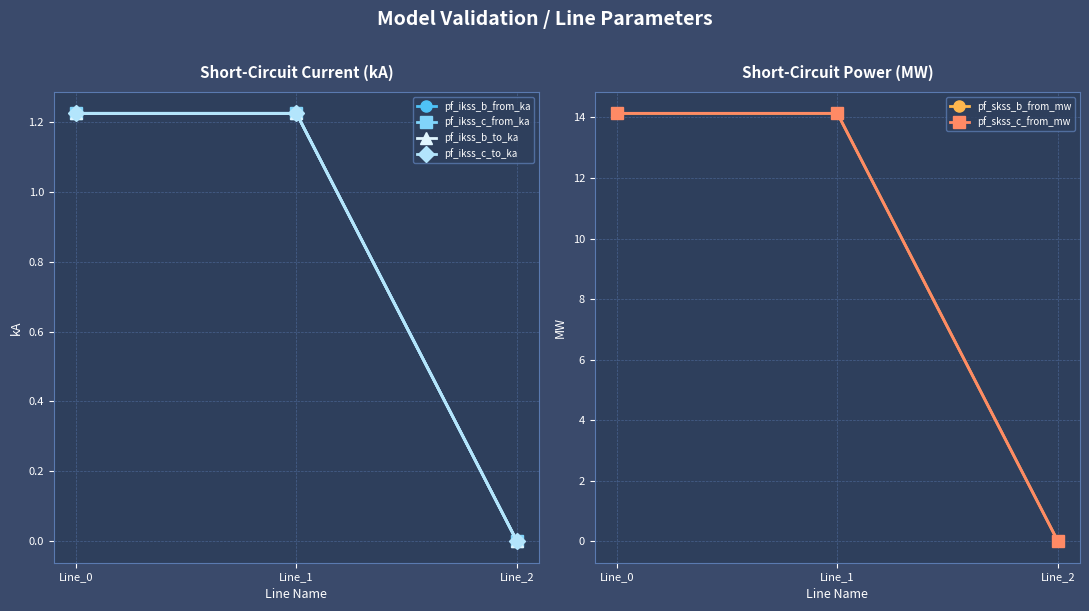

Reading left to right, extract all data points from this chart.

pf_ikss_b_from_ka: 1.2	1.2	0.0
pf_ikss_c_from_ka: 1.2	1.2	0.0
pf_ikss_b_to_ka: 1.2	1.2	0.0
pf_ikss_c_to_ka: 1.2	1.2	0.0
pf_skss_b_from_mw: 14.1	14.1	0.0
pf_skss_c_from_mw: 14.1	14.1	0.0